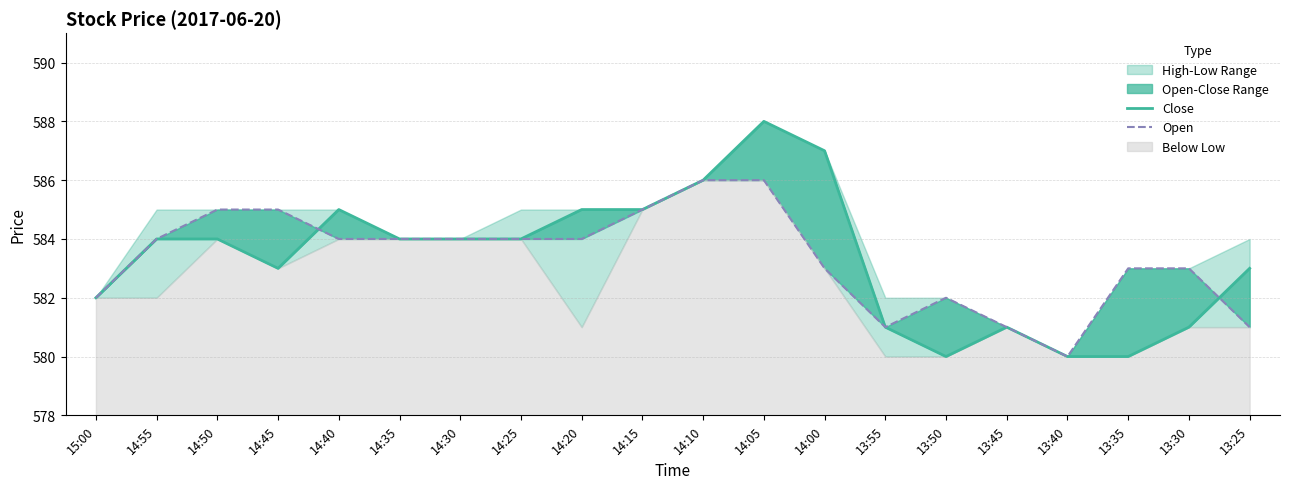

The value of Open at 15:00 is 255. True or false?

False